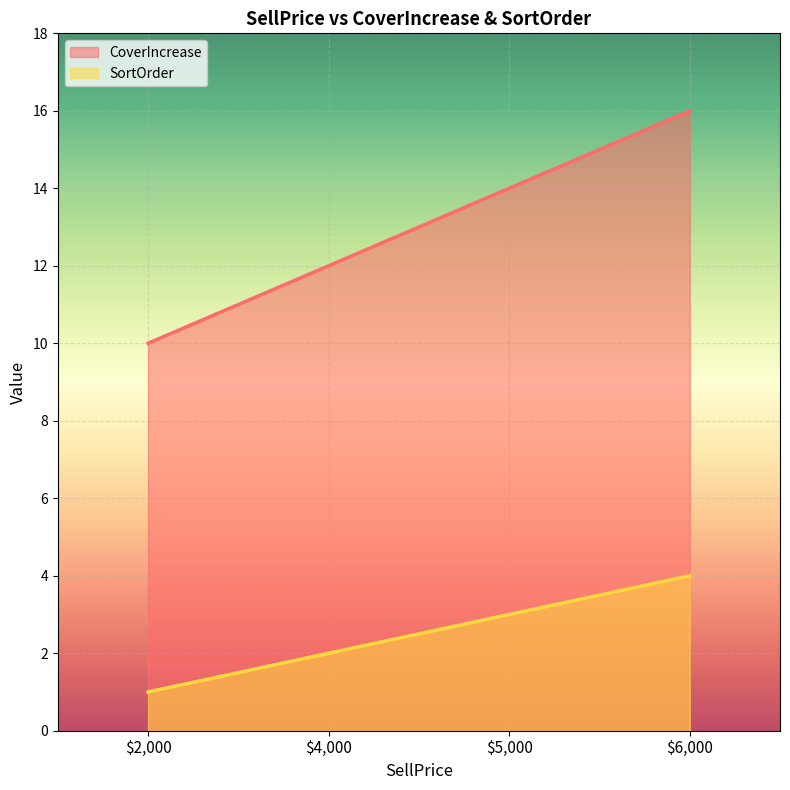

What is the sum of all CoverIncrease values?

52